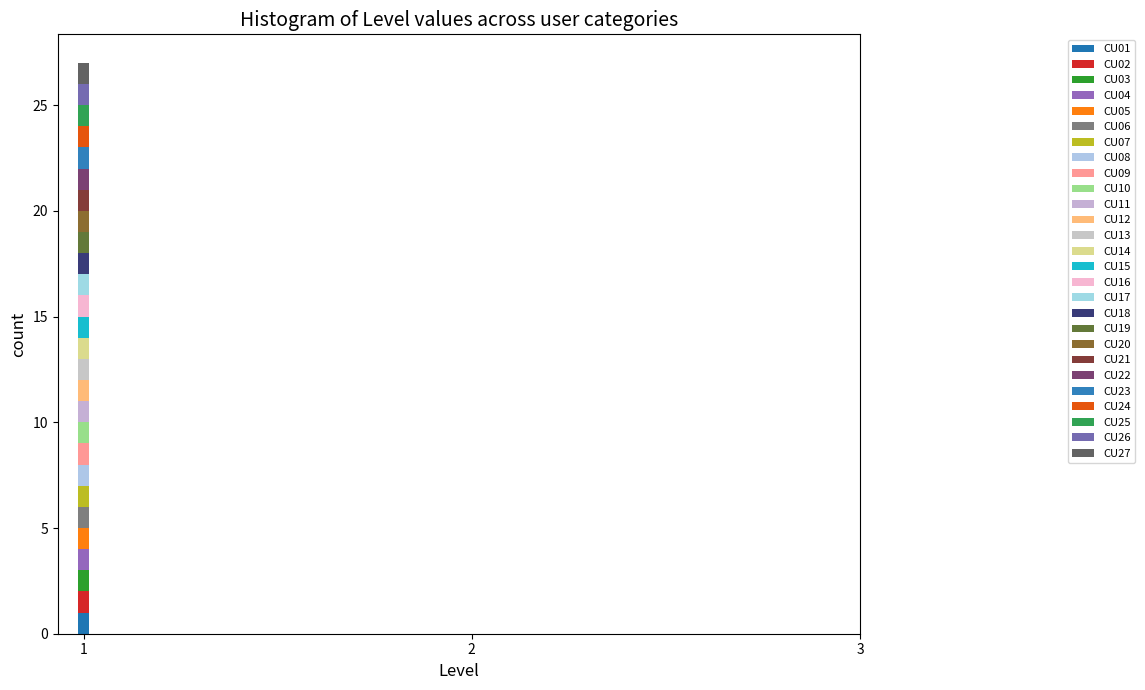

How many data points does each series have?

2